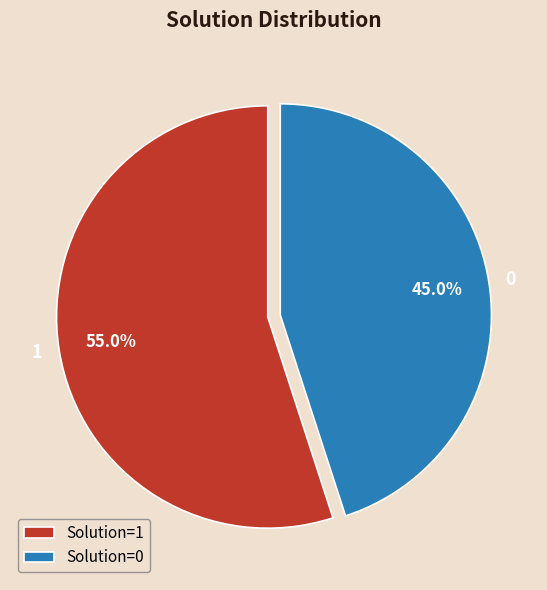

What is the ratio of the value at 0 to the value at 1?

0.8